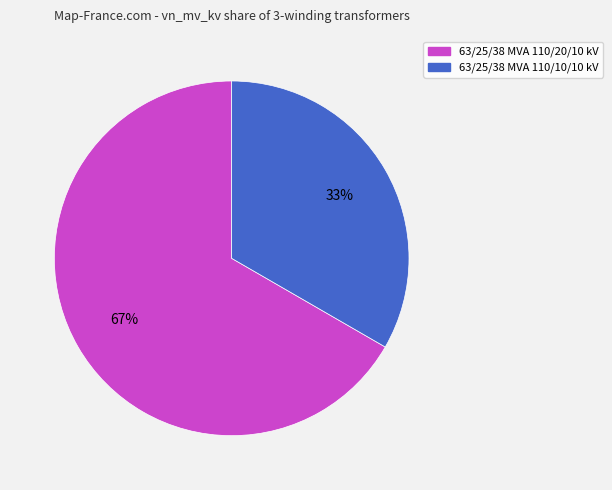

Is the sum of 63/25/38 MVA 110/20/10 kV and 63/25/38 MVA 110/10/10 kV greater than half?

Yes